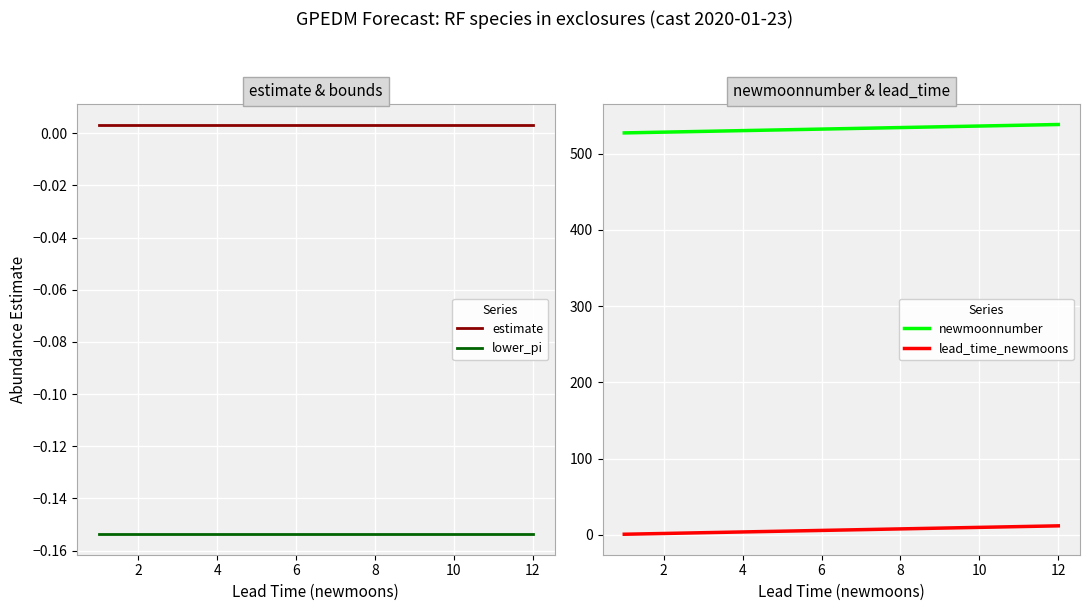

Is this an area chart (filled region under the line)?

No